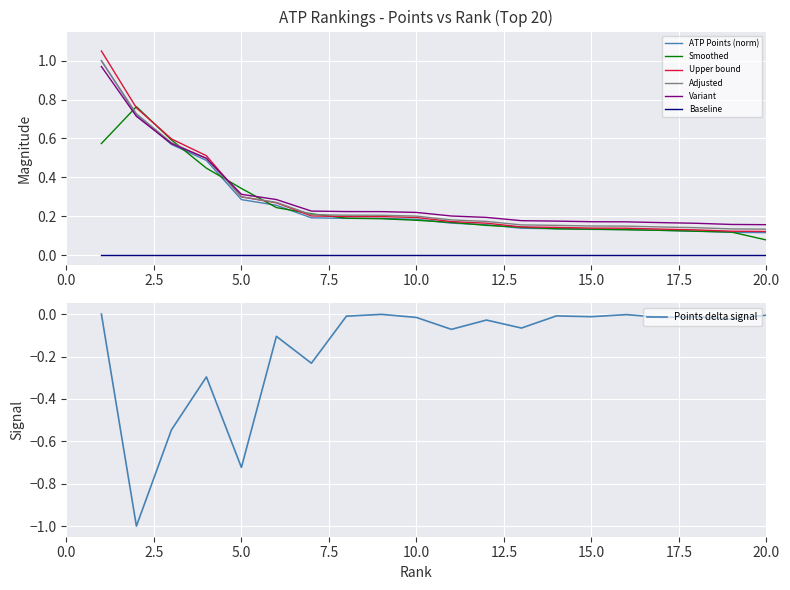

True or false: the data shows 0.3 at 10.

False